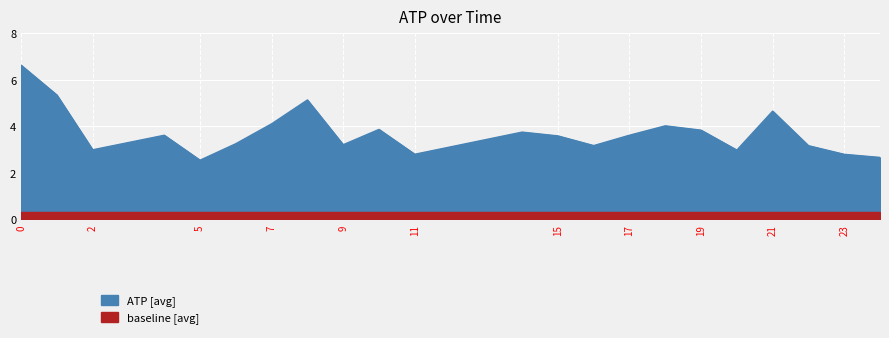

How many points are higher than both their immediate neighbors (excluding endpoints)?

6